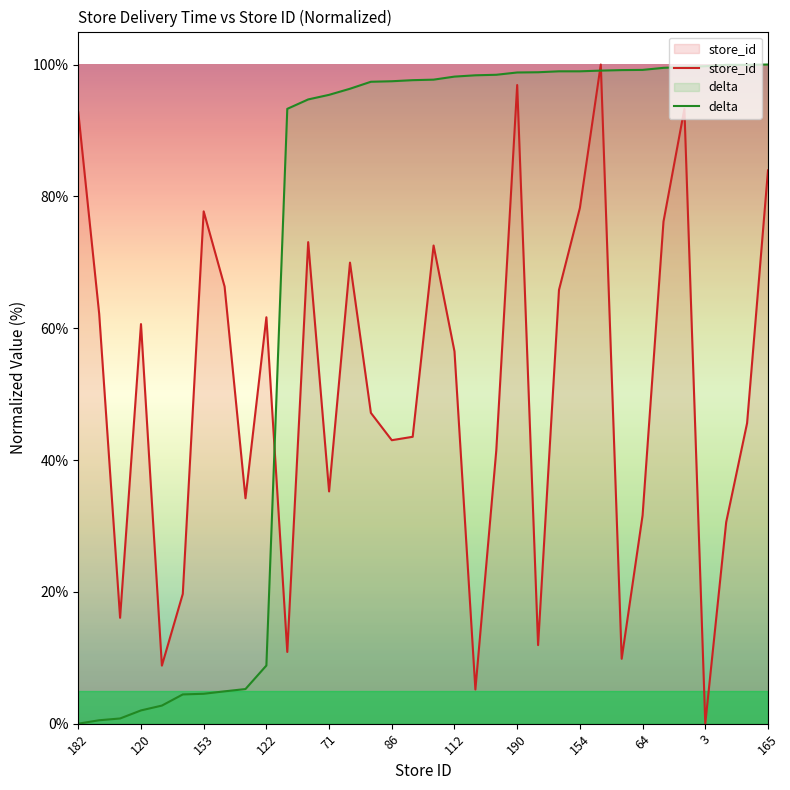

How many lines are shown in the chart?

2